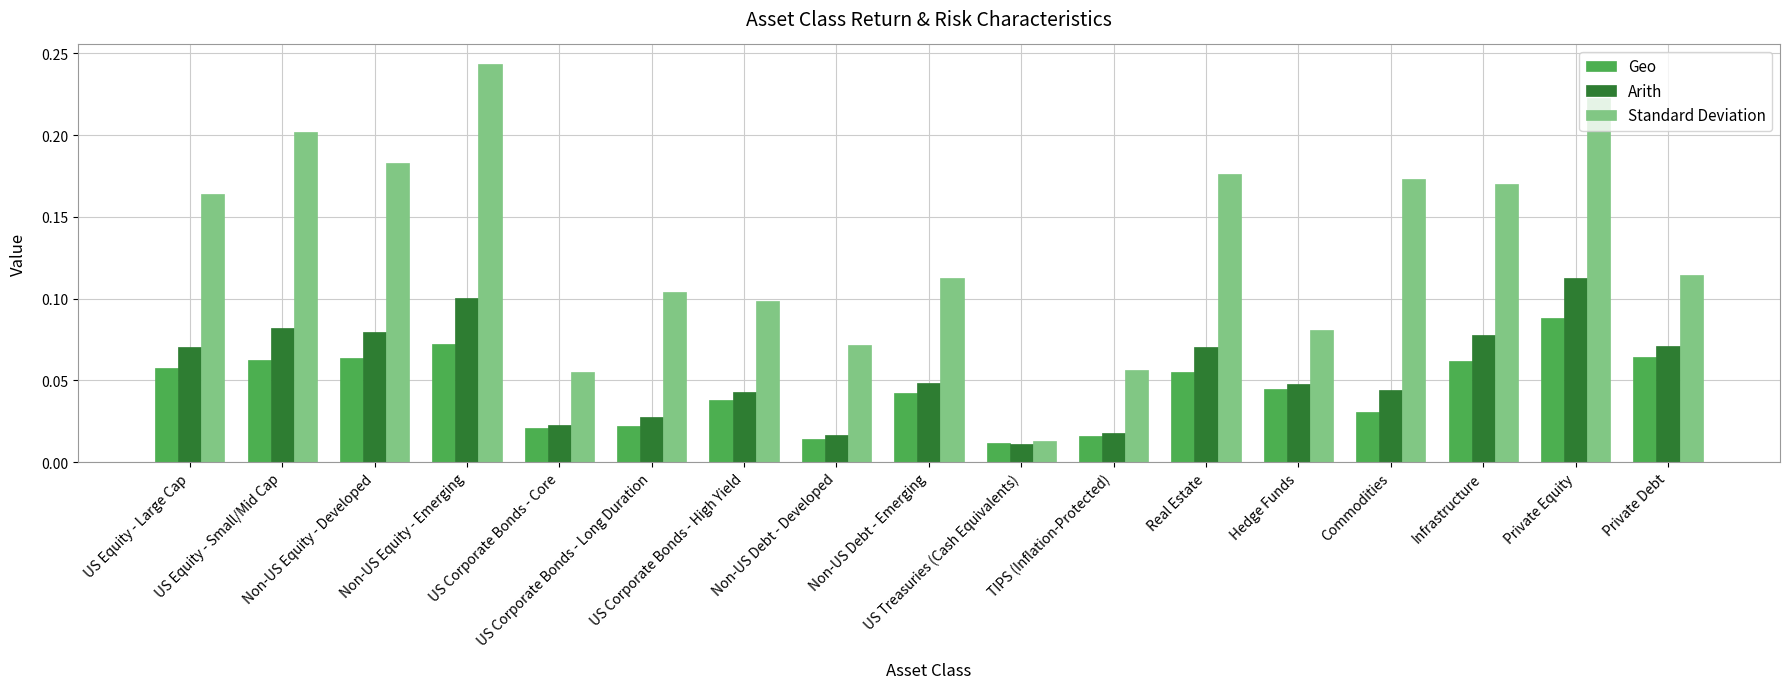

Which series has the largest range (max minus min)?

Standard Deviation